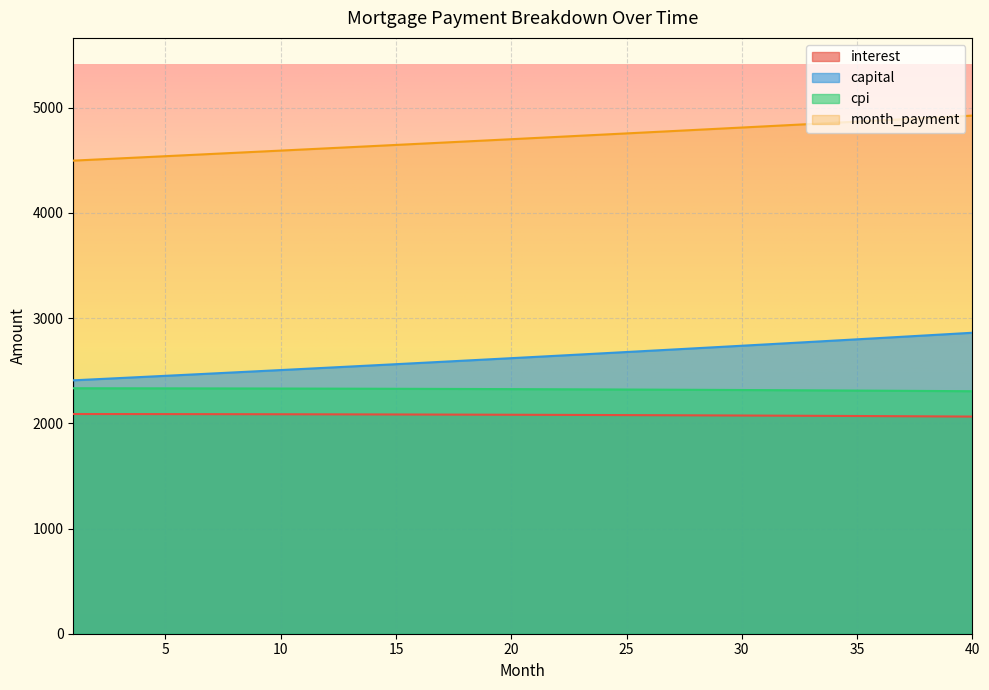

Does the chart display data point markers on the line(s)?

No